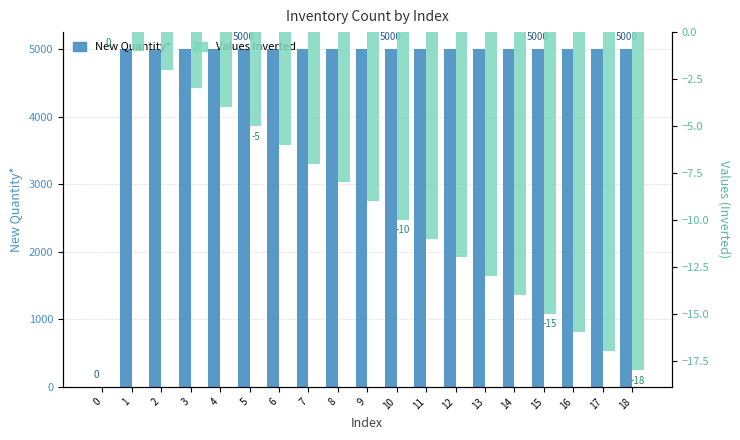

Which series has the largest total across all categories?

New Quantity*